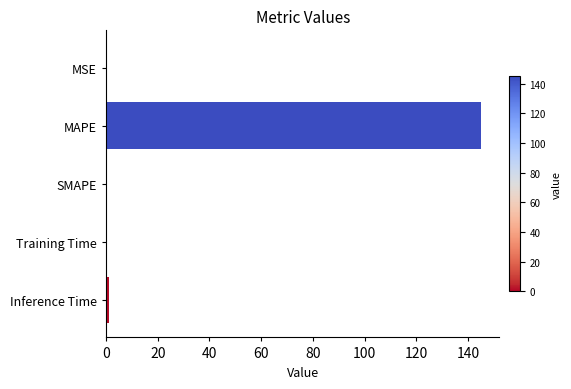

What is the greatest value displayed?

144.9